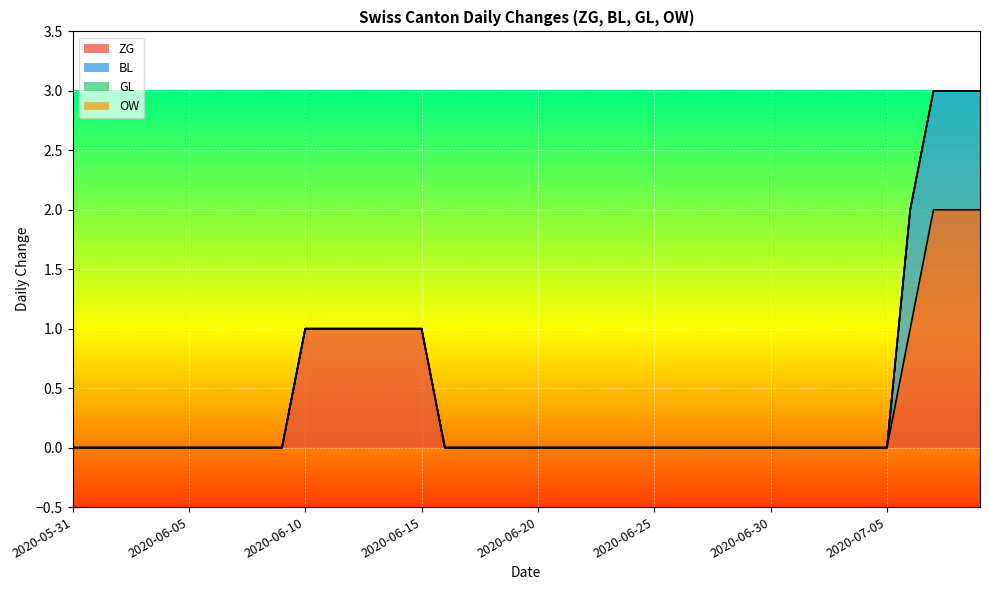

Which series has the largest total across all categories?

ZG